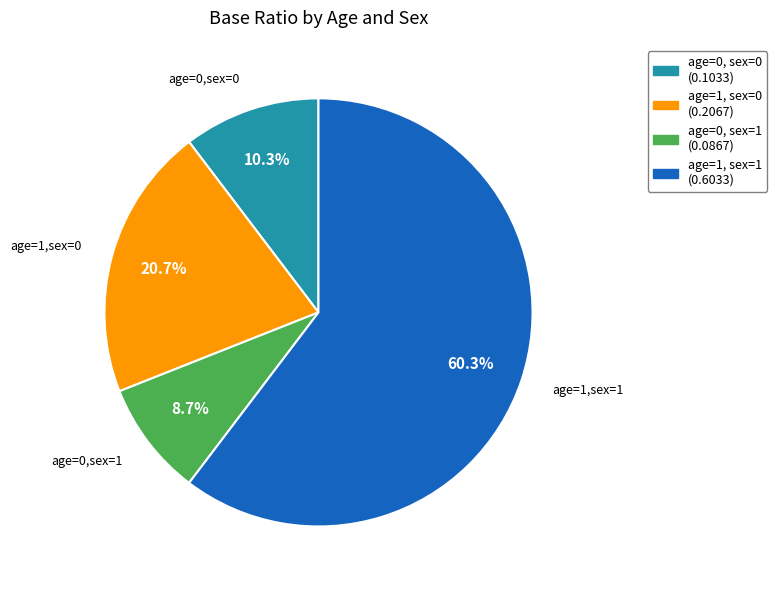

What is the smallest slice in the pie chart?

age=0, sex=1